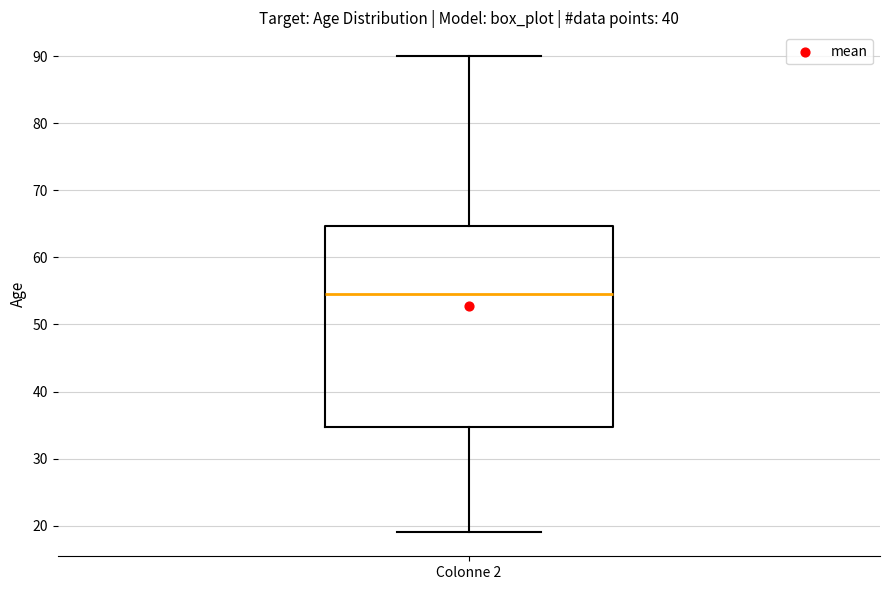

Transcribe this box plot: give where the median line is, the range the box spans, and where the two whiskers end, as read against the y-axis. The values are not printed on the chart, so give them approximately, as read against the axis.

median 55, box 35 to 65, whiskers 19 to 90